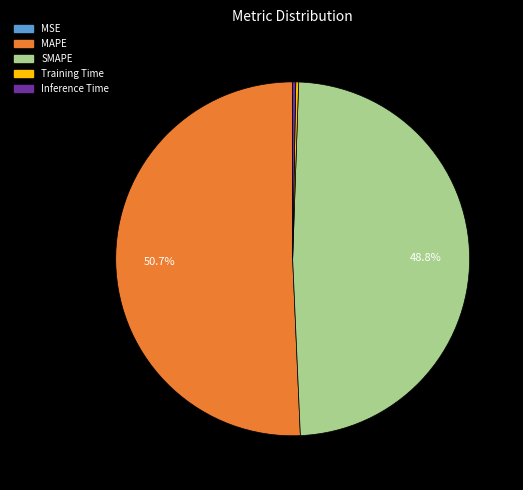

Does MAPE account for over 50% of the chart?

Yes